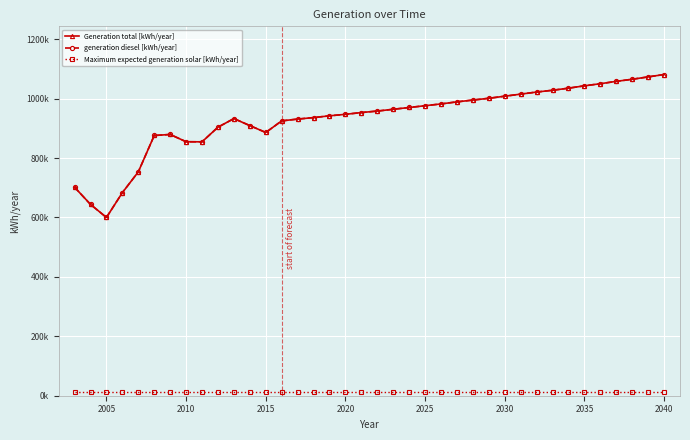

True or false: generation diesel [kWh/year] and Maximum expected generation solar [kWh/year] intersect in this chart.

False